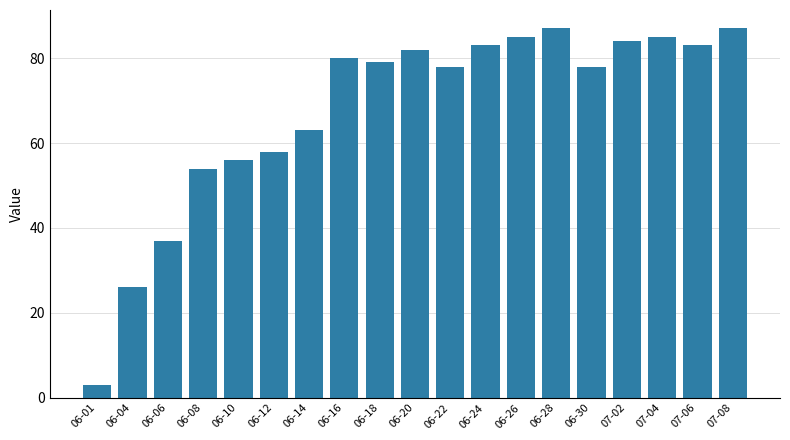

What is the change in value from 07-04 to 07-06?

-2